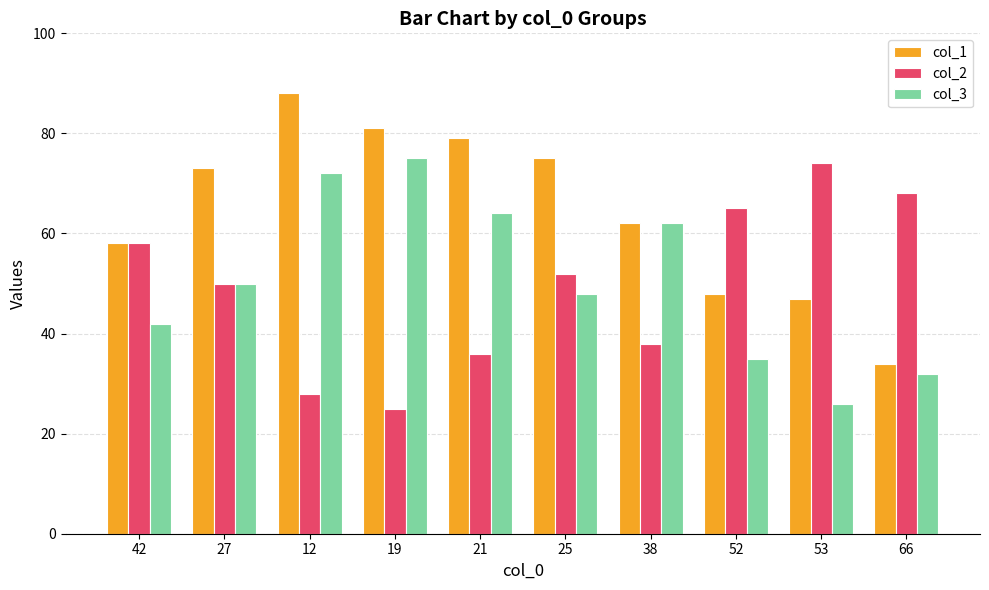

What is the label of the 4th bar from the left?

19